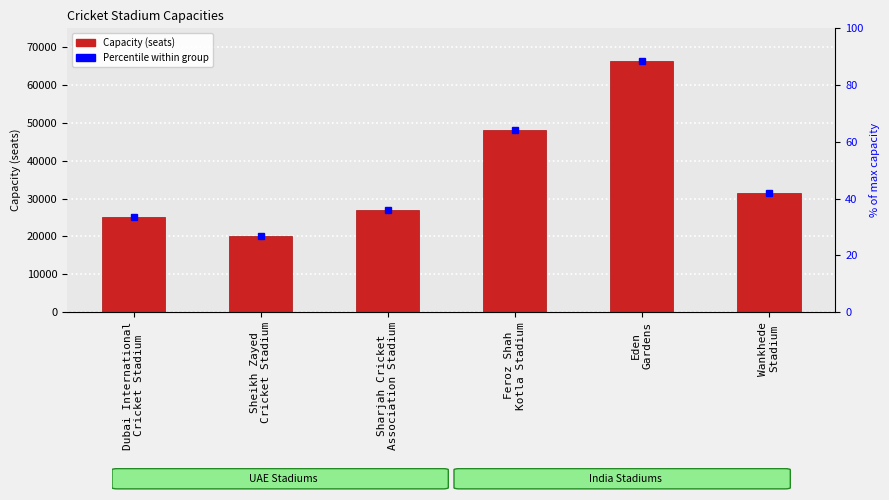

Which has a higher value, Eden
Gardens or Dubai International
Cricket Stadium?

Eden
Gardens